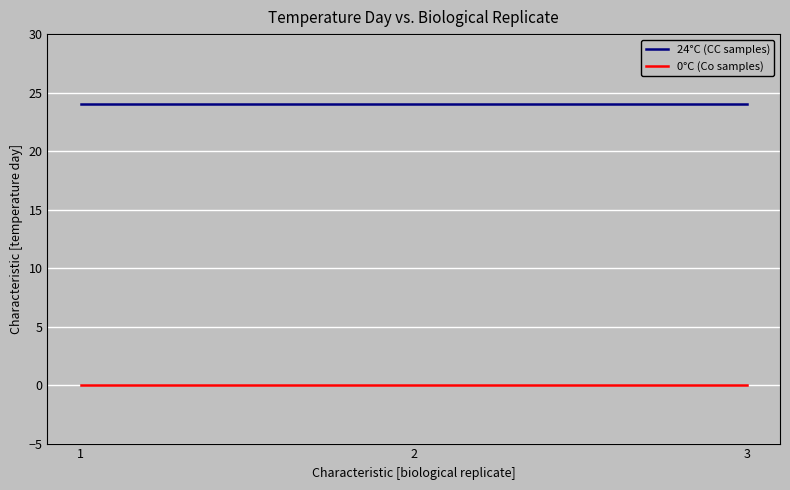

List the series in order of their overall mean, highest first.

24°C (CC samples), 0°C (Co samples)